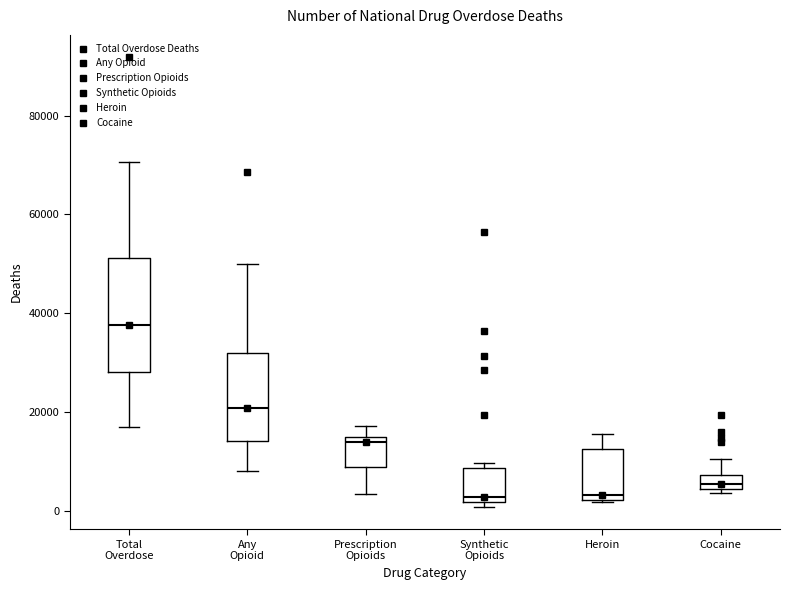

Comparing the boxes themselves (not the whiskers), which one is the tallest?

Total Overdose